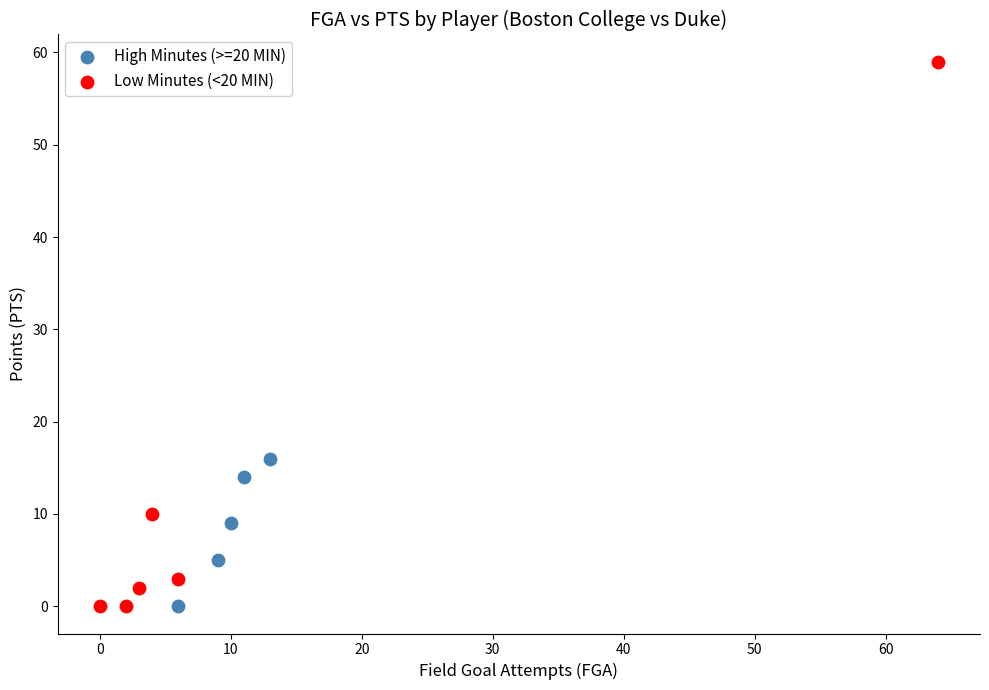

What are all the series names shown in the legend?

High Minutes (>=20 MIN), Low Minutes (<20 MIN)